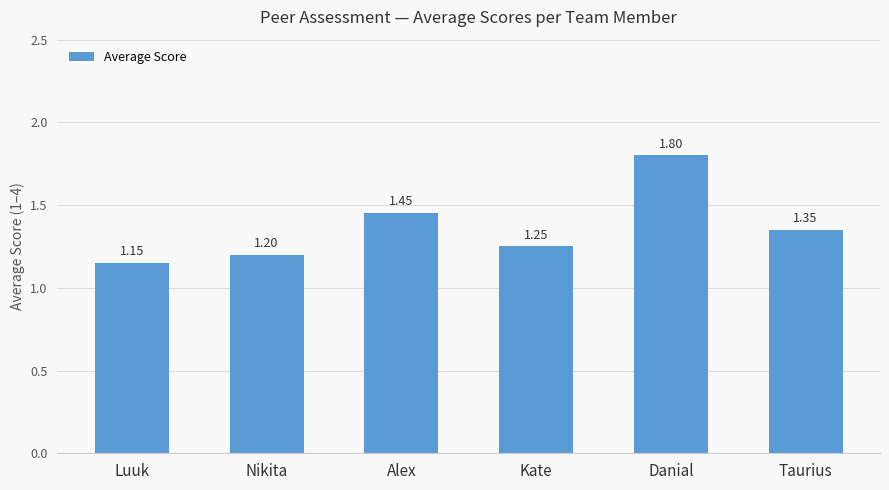

The chart shows a value of 1.8 at Taurius. True or false?

False